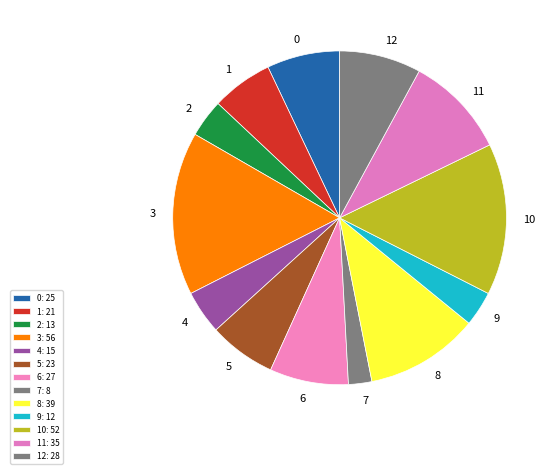

Is the sum of 4 and 8 greater than half?

No